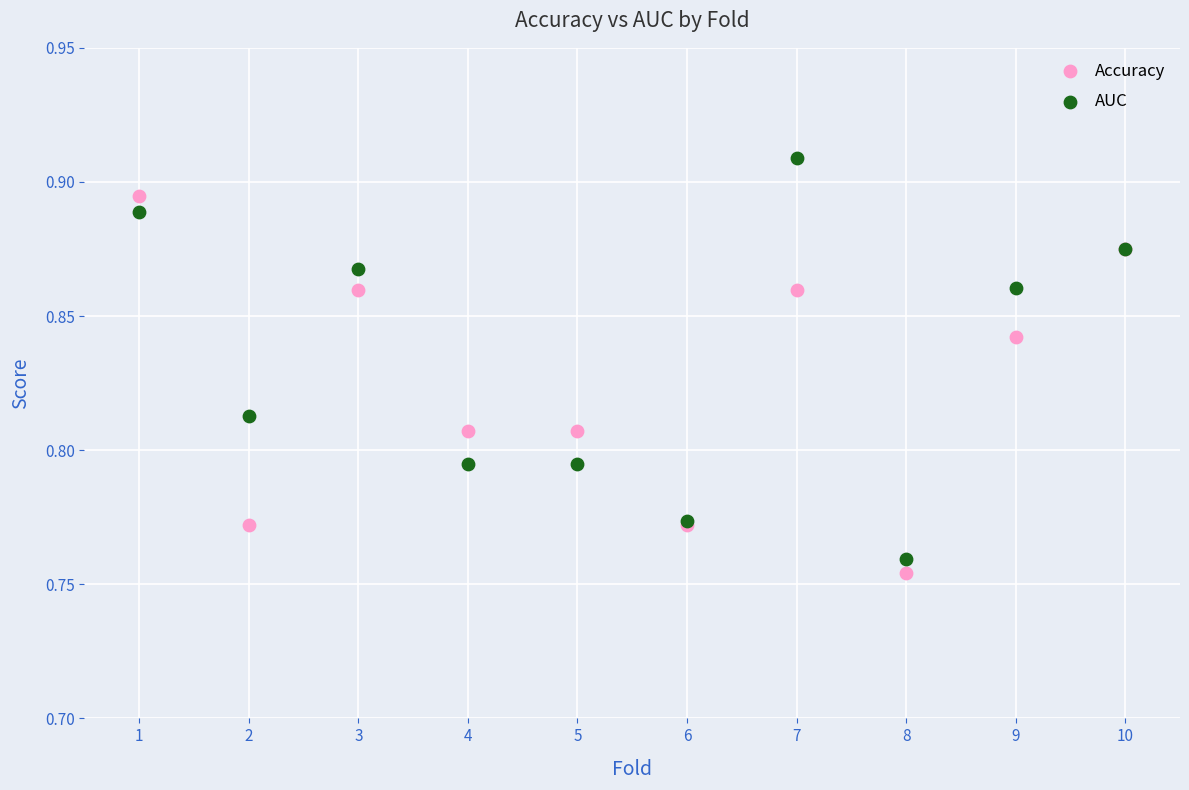

Which series contains the highest Y value?

AUC